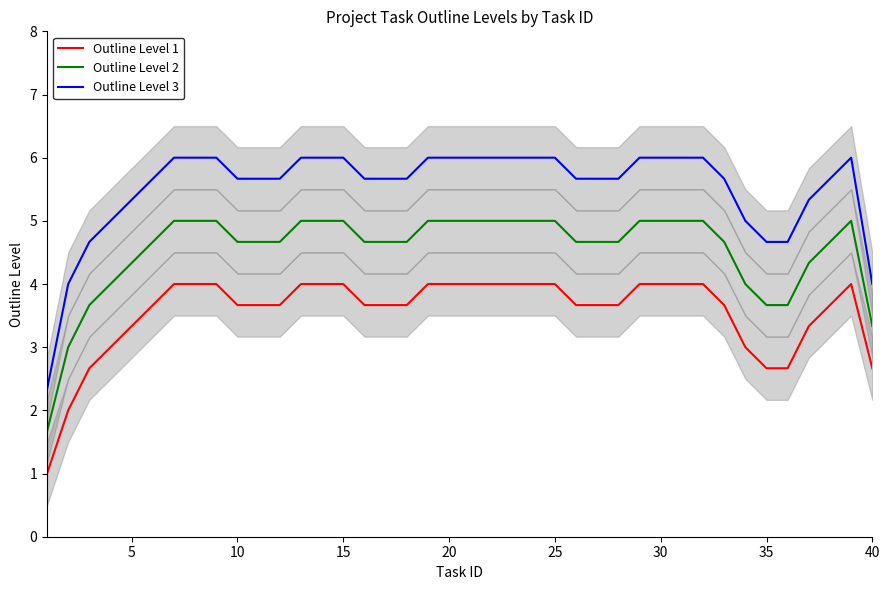

At which label does Outline Level 2 reach its peak?

30